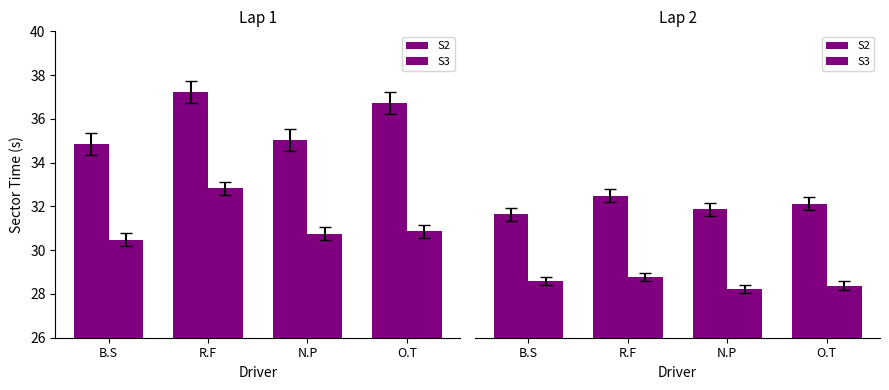

Is it true that S2 equals 20.3 at B.S?

False